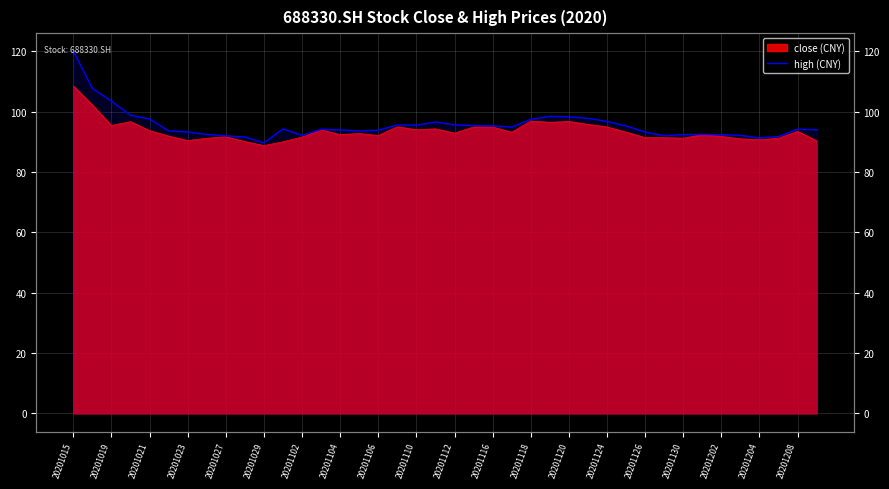

True or false: the data has more than 2 interior local peaks.

True